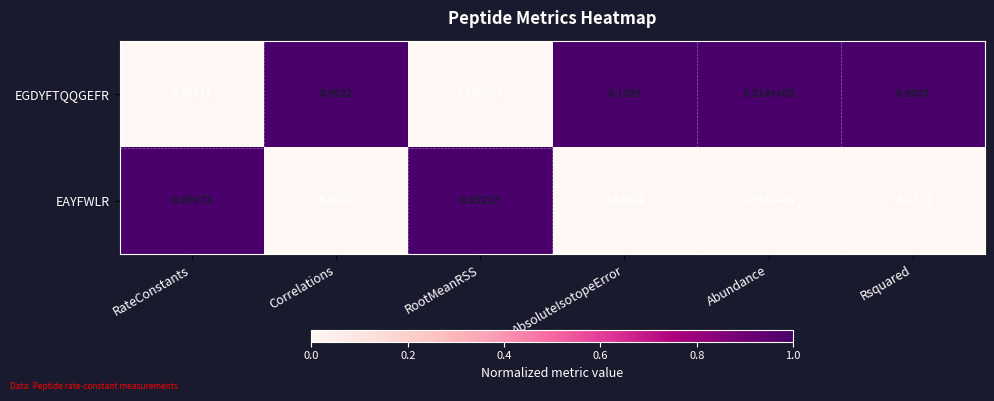

Which label corresponds to the largest value in the chart?

Abundance